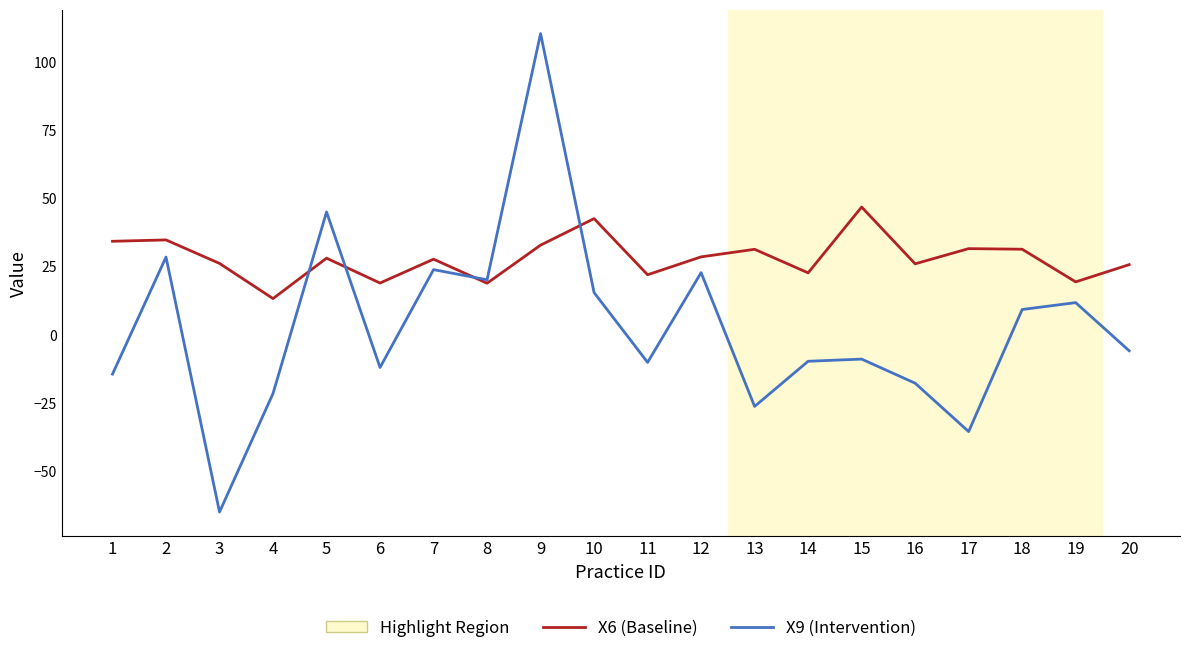

How many series are shown in this chart?

2